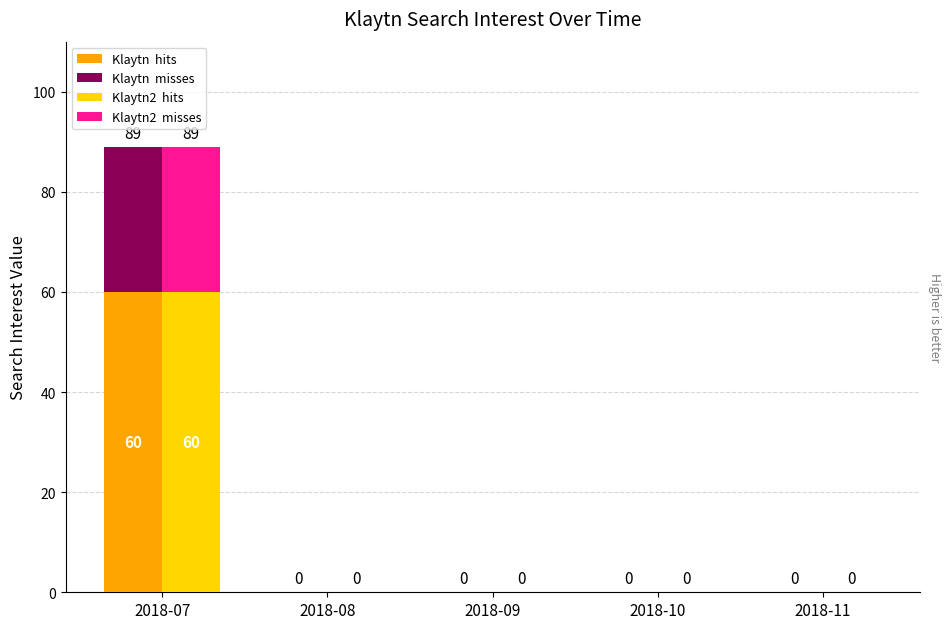

True or false: Klaytn2  hits has a value of 60 at 2018-07.

True